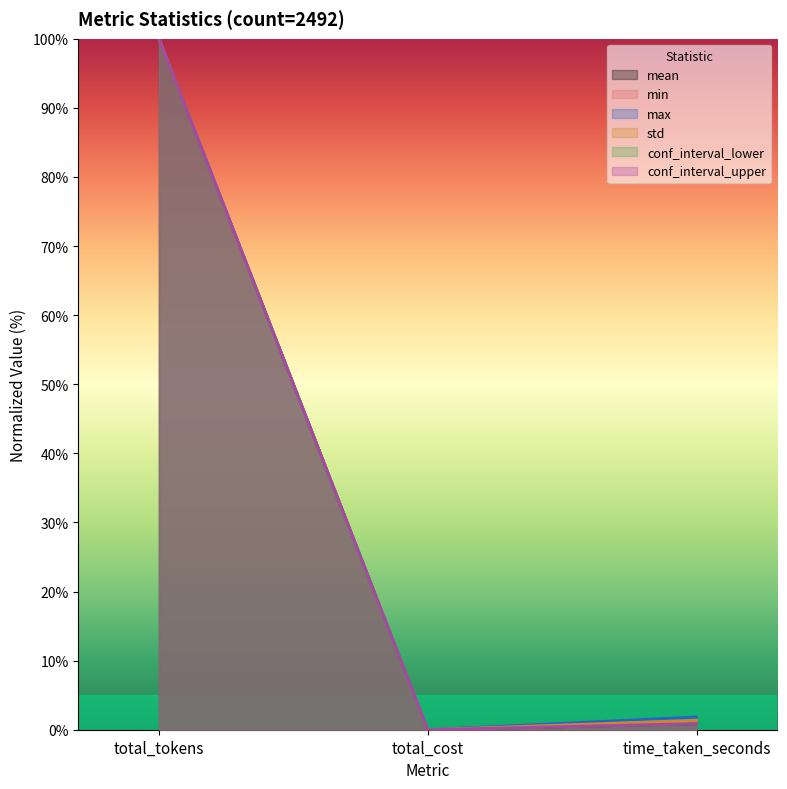

What is the total value across all series at total_tokens?

600.0